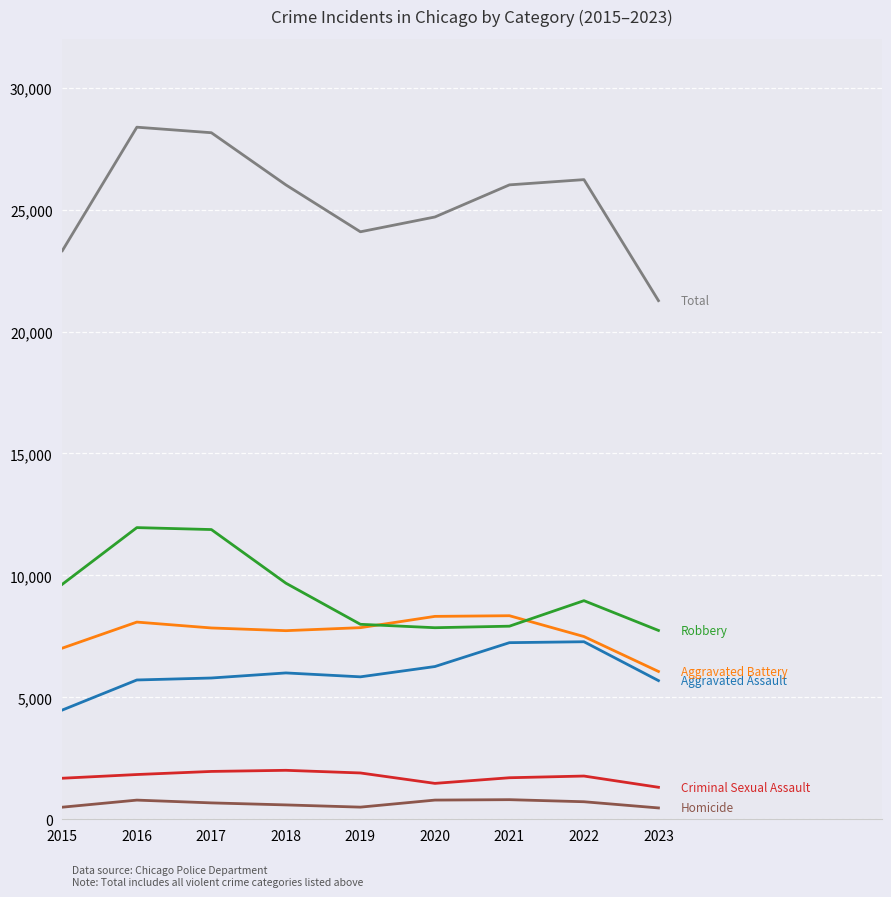

What is the maximum value shown in the chart?

28379